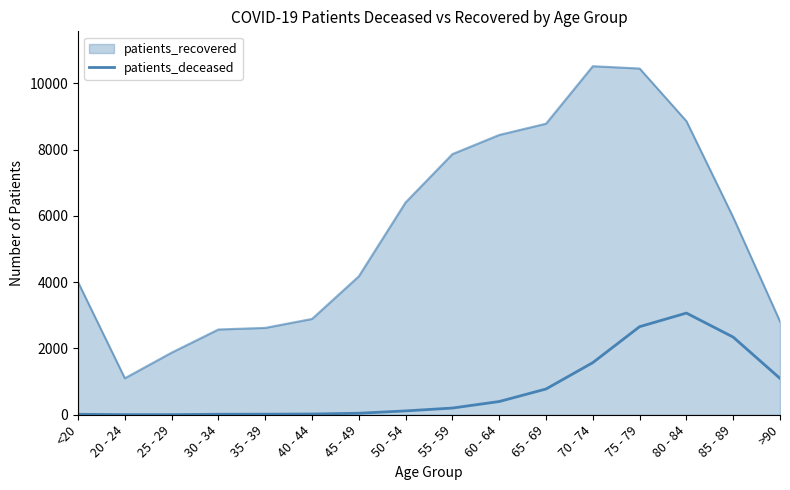

Is this an area chart (filled region under the line)?

Yes